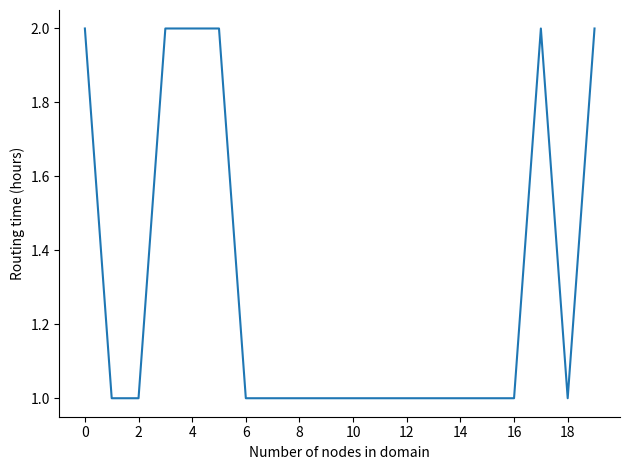

Does the chart display data point markers on the line(s)?

No